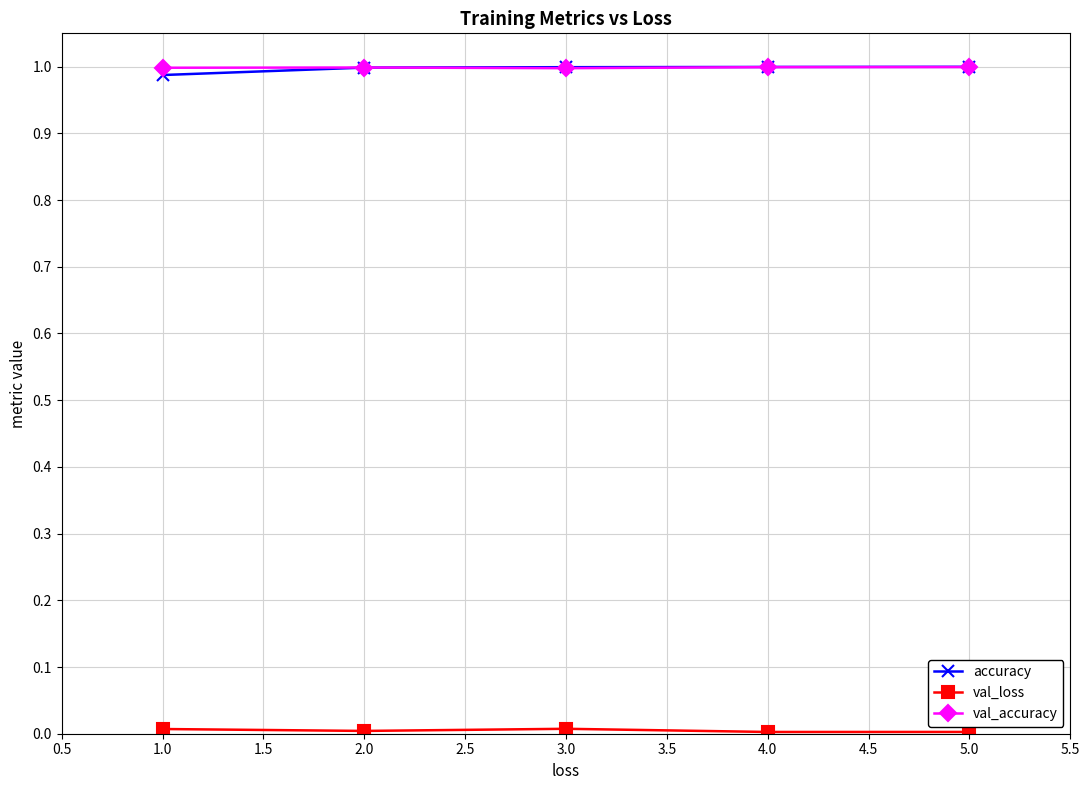

How many data points does each series have?

5